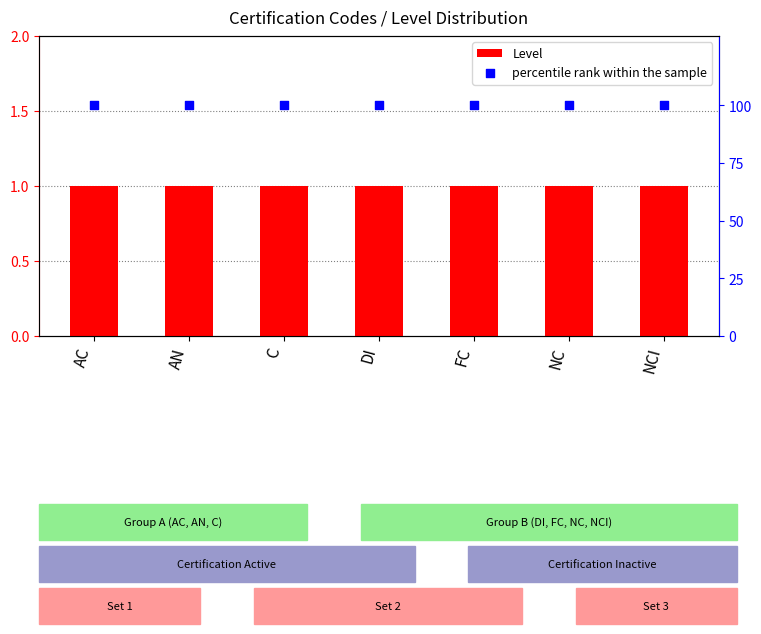

Which series has the largest Y range (max minus min)?

Level